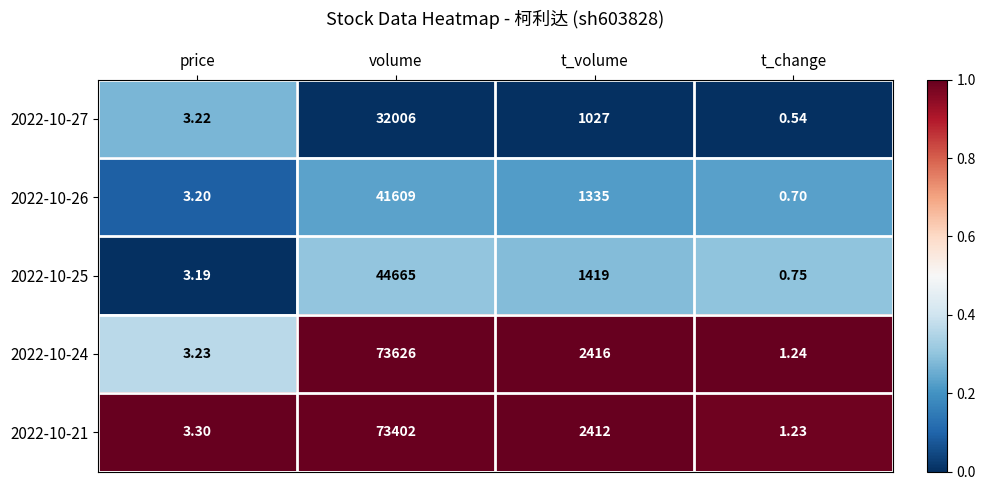

At which label is 2022-10-24 closest to 36813?

t_volume